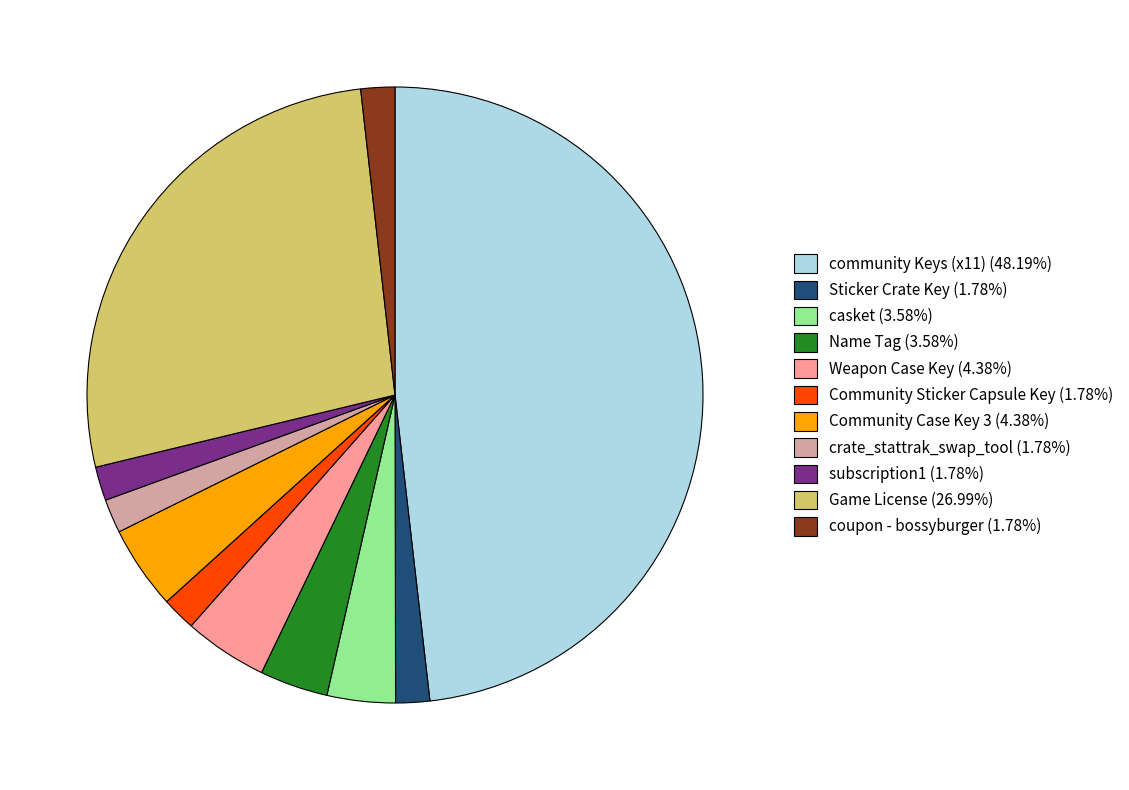

Is Weapon Case Key (4.38%) the majority of the pie?

No